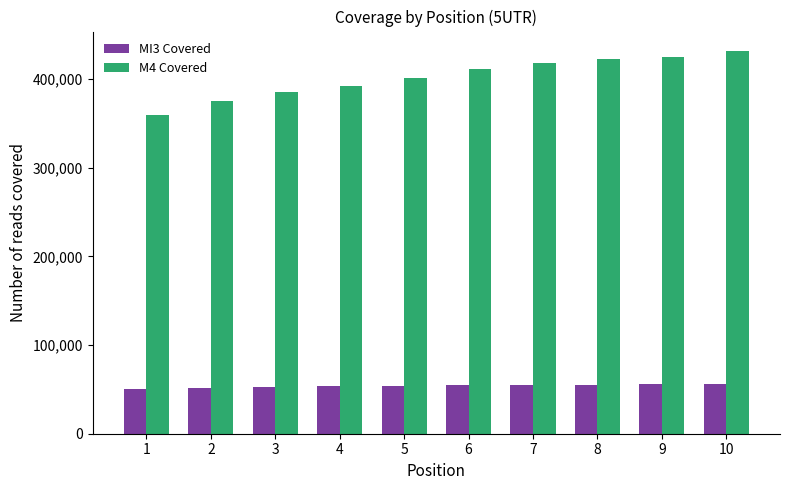

True or false: M4 Covered has a value of 417527 at 7.

True